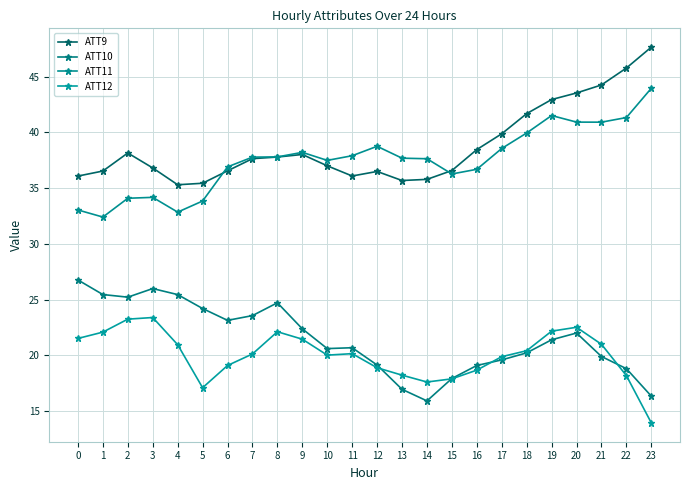

What is the difference between the maximum and minimum values in the ATT10 series?

10.9